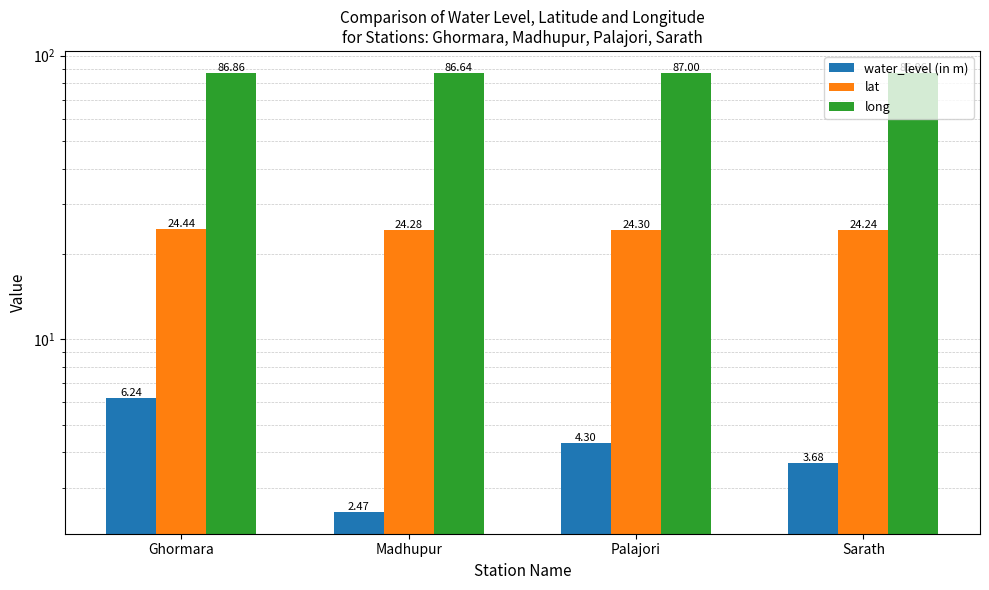

Which series has the widest spread of values?

water_level (in m)